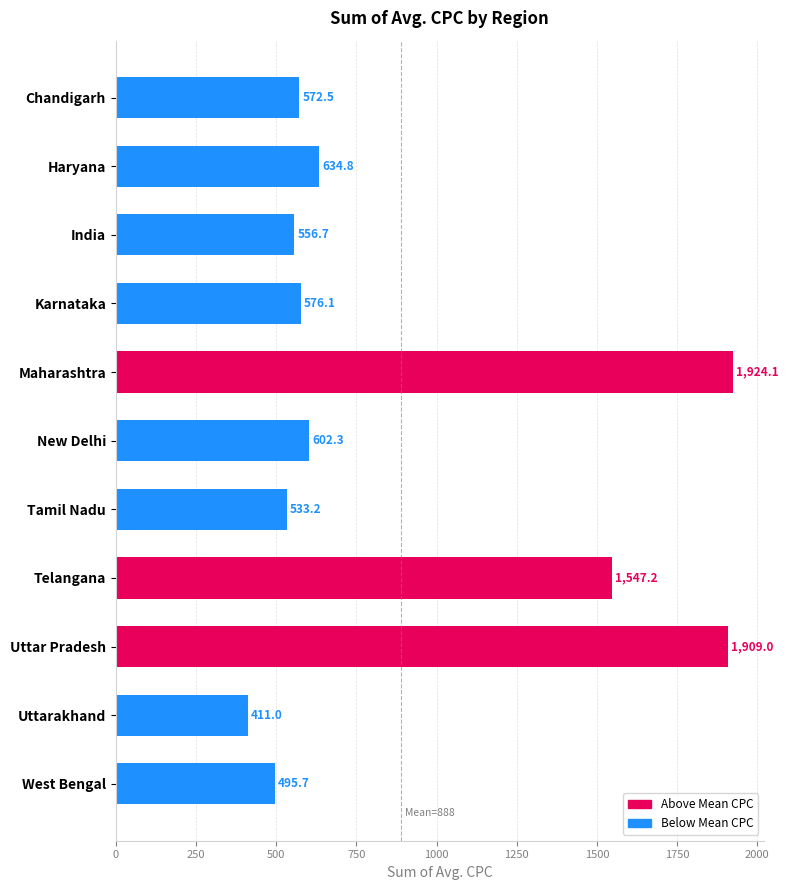

Is it true that the value at Uttar Pradesh is 1909.0?

True